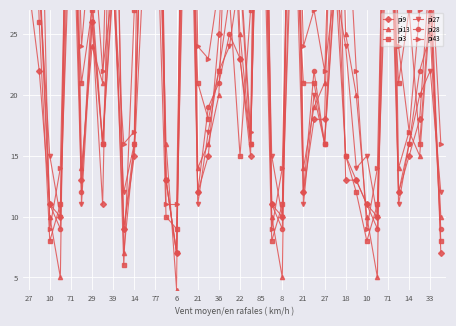

True or false: pi13 has more than 1 points higher than both neighbors.

True